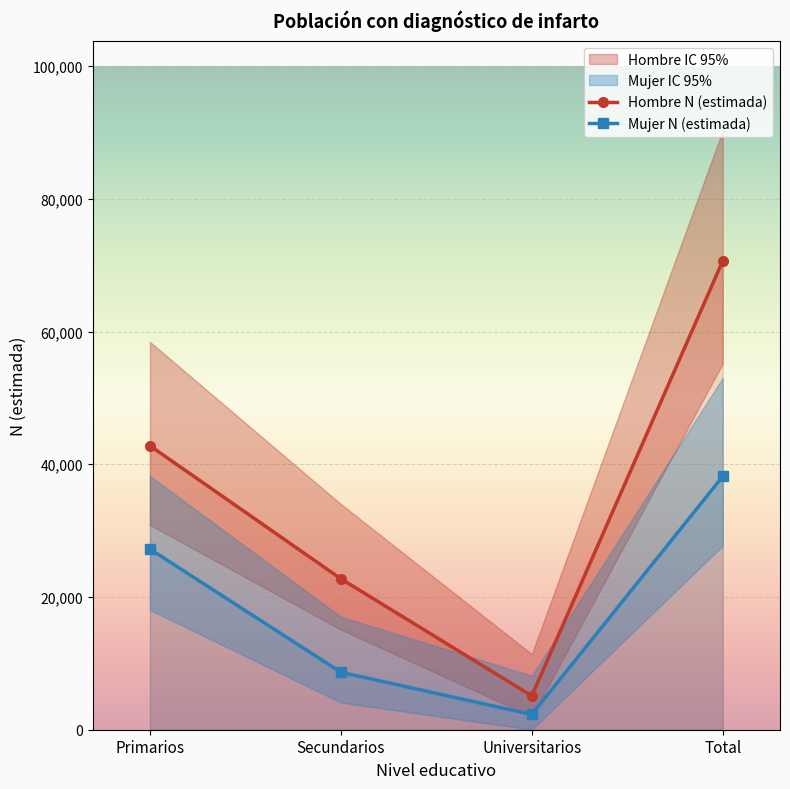

True or false: Hombre N (estimada) and Hombre N (lím inf IC) cross at least once.

False